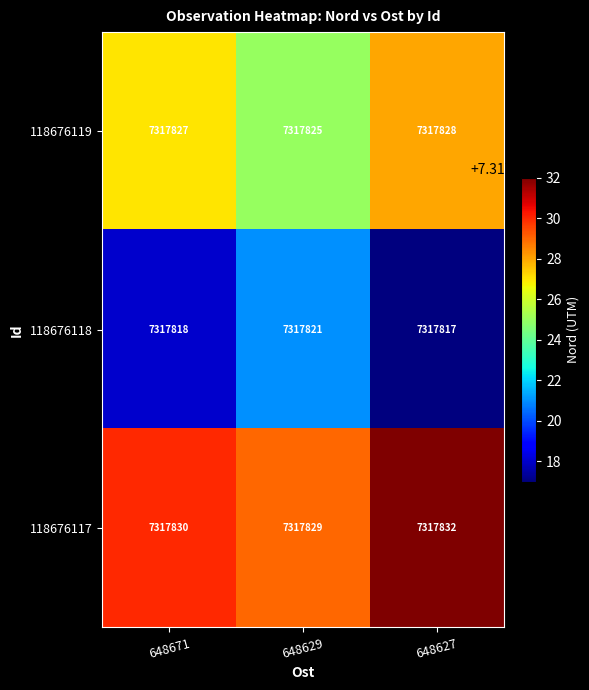

At which category is the sum across all series the highest?

648627